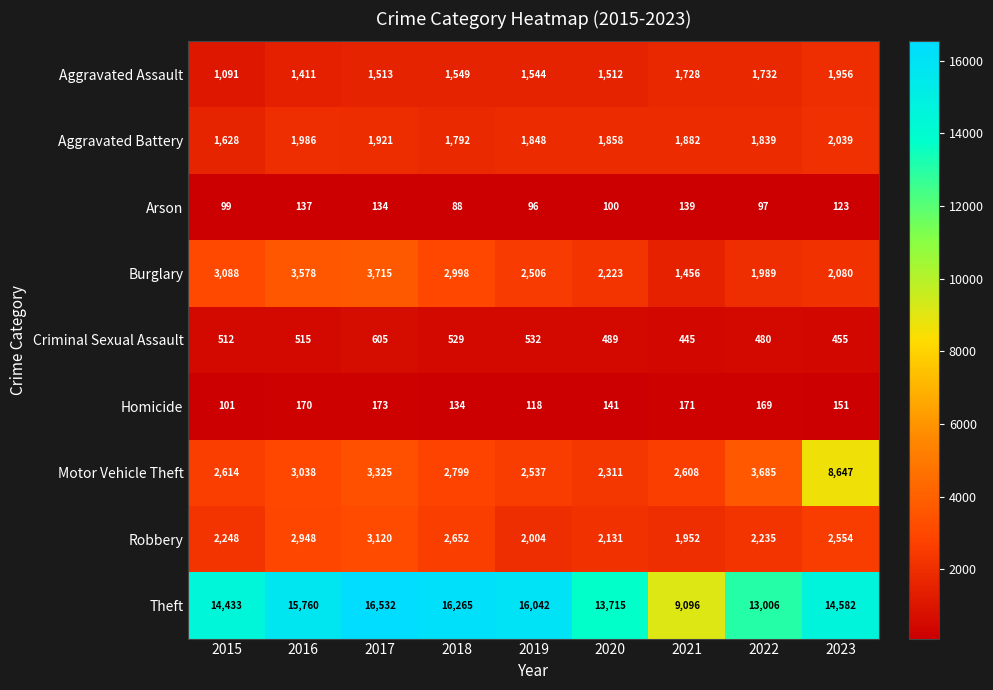

Which series has the largest range (max minus min)?

Theft